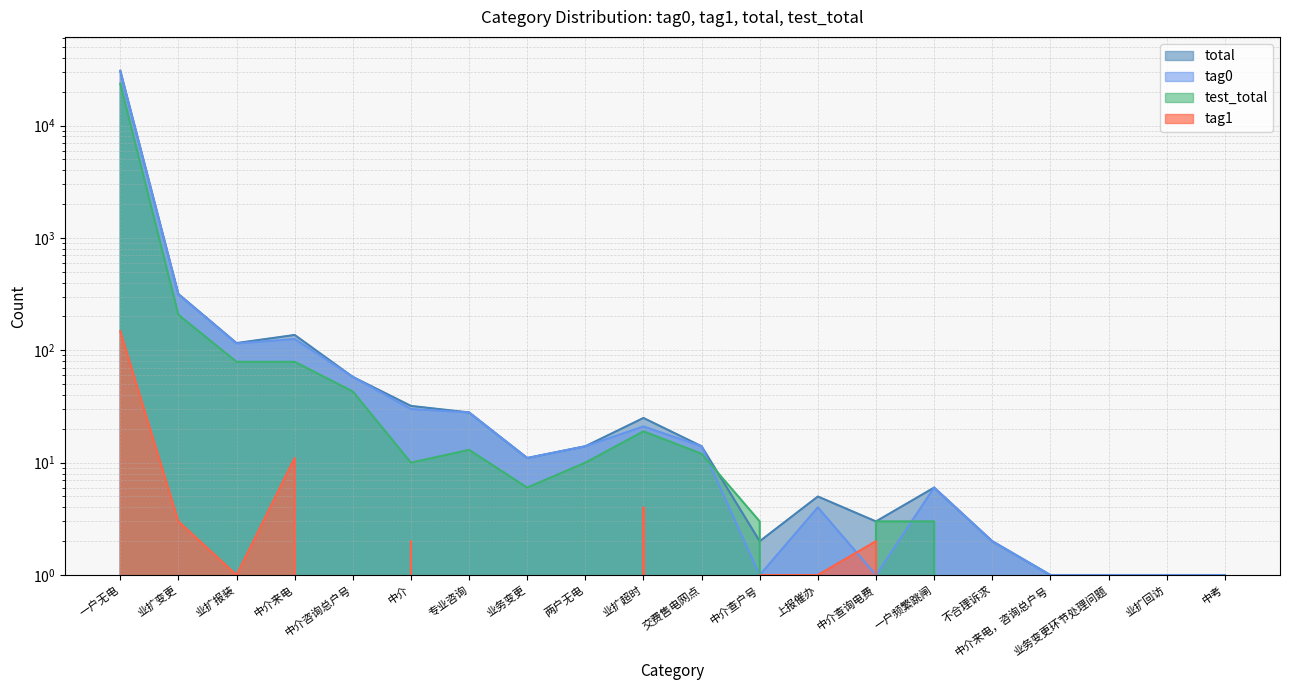

What is the label of the 13th point from the right?

业务变更